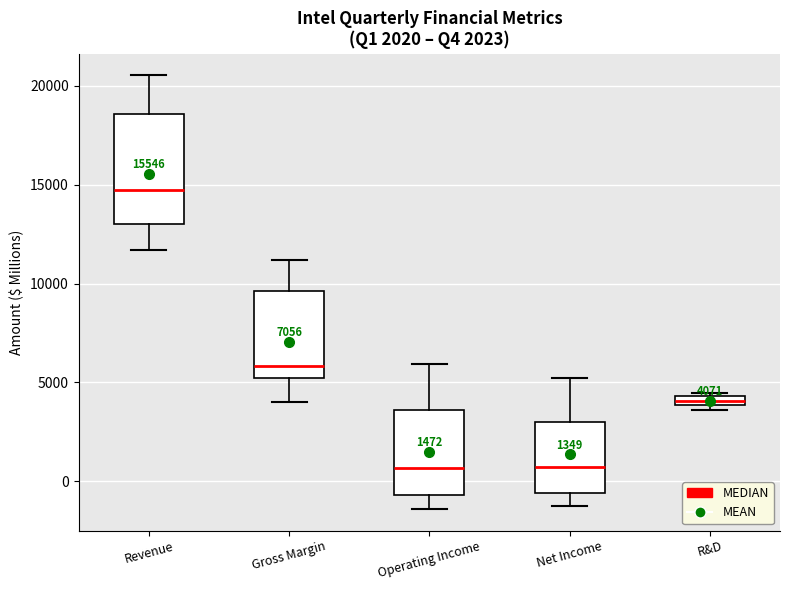

Which box is the tallest, from its lower edge to its upper edge?

Revenue